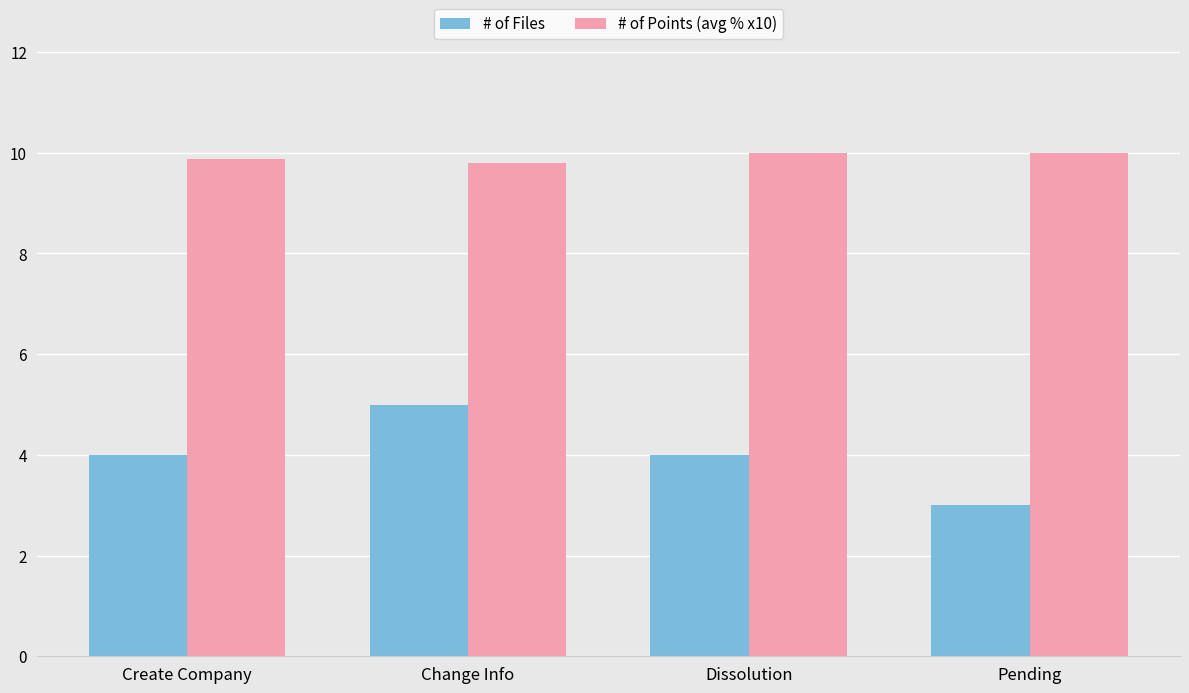

How many categories are shown in the chart?

4